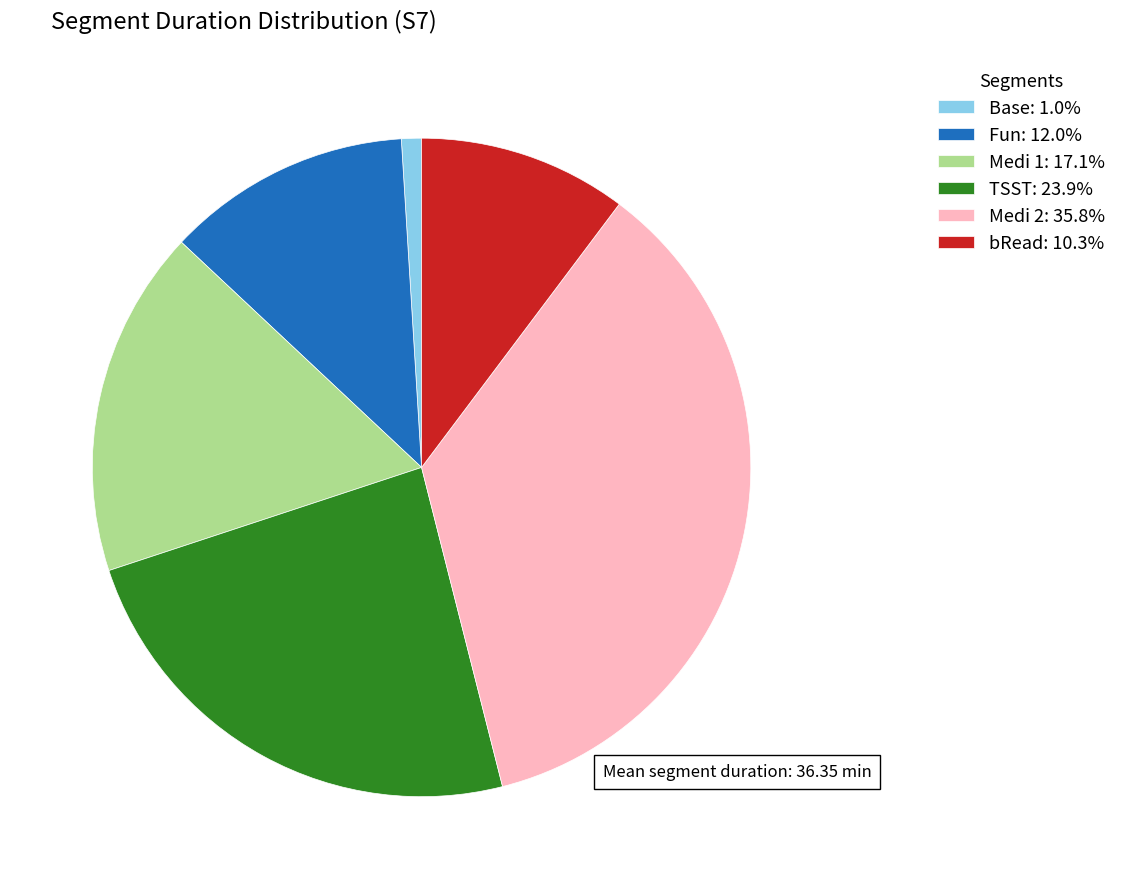

Approximately how many times larger is the value at Medi 1: 17.1% compared to TSST: 23.9%?

0.7